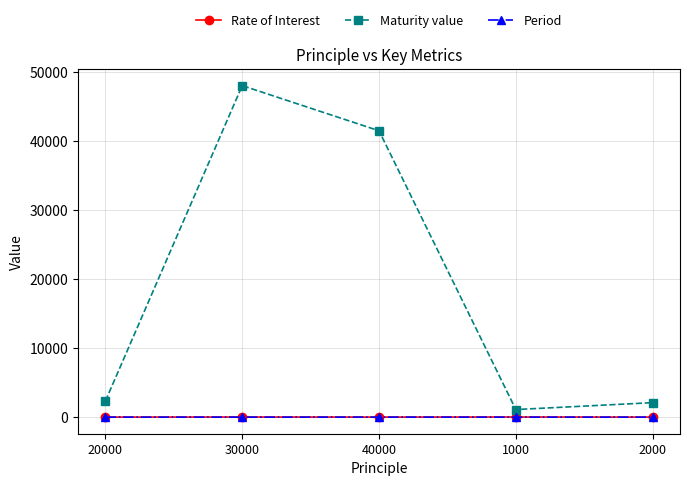

What is the difference between the Maturity value values at 20000 and 1000?

1223.0